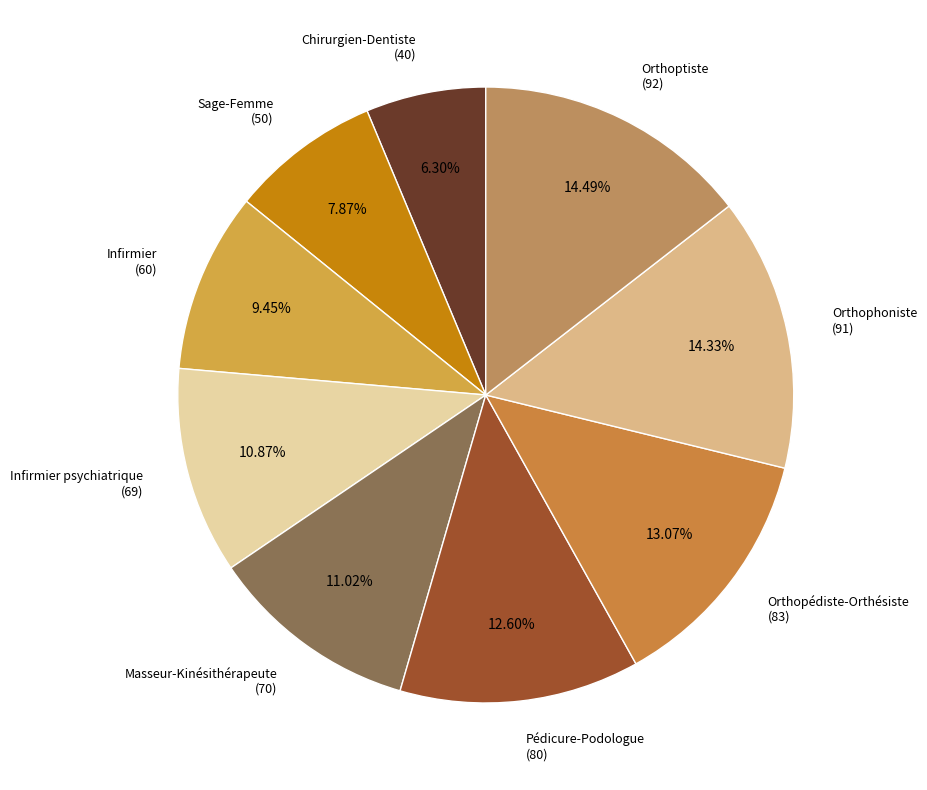

Which slice is the largest?

Orthoptiste